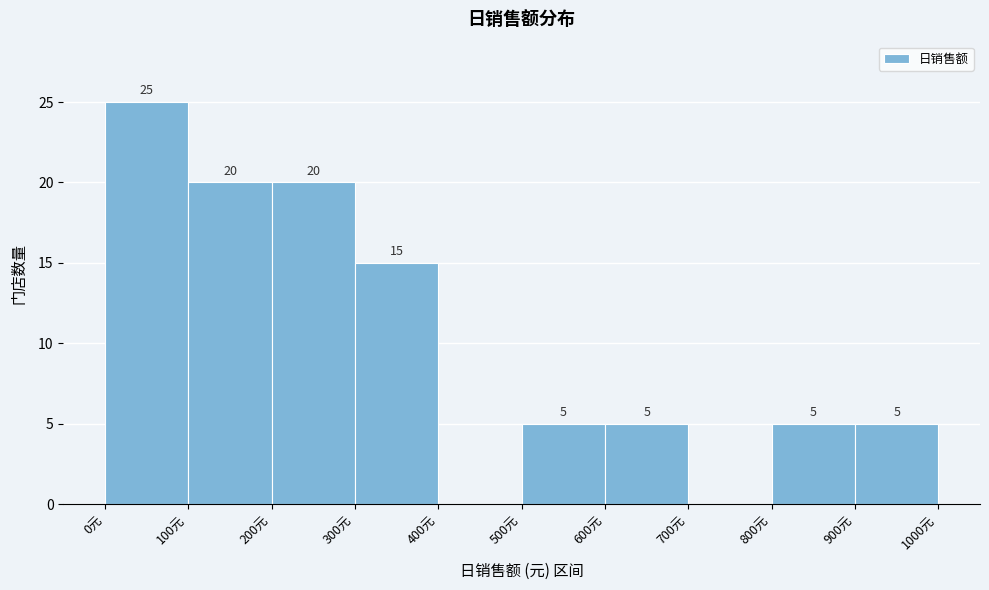

Which range on the x-axis has the tallest bar?

0 to 100